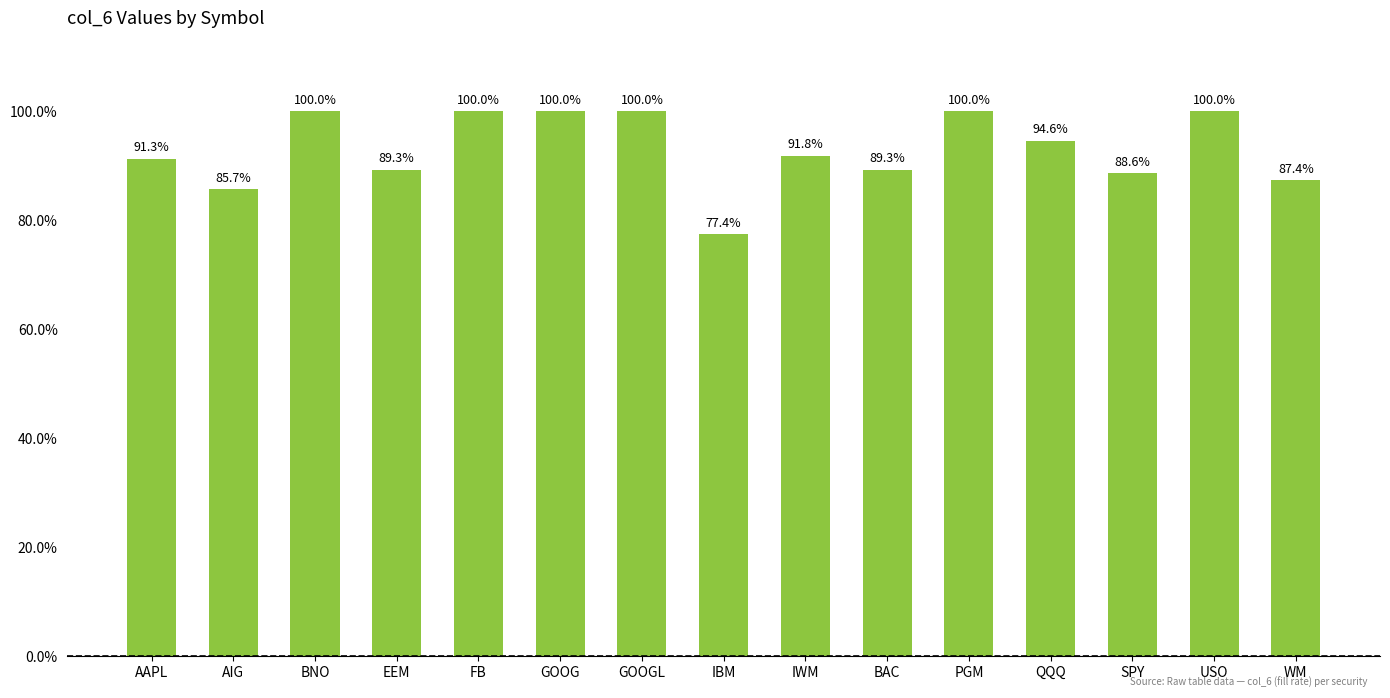

What is the change in value from EEM to FB?

+0.1